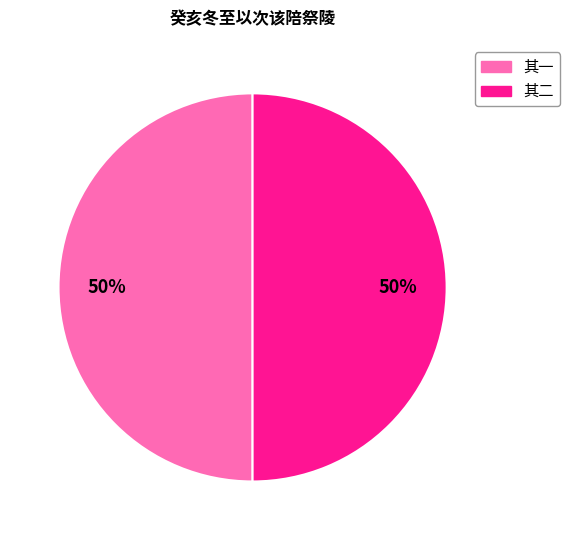

To the nearest percent, what is the average slice percentage?

50%